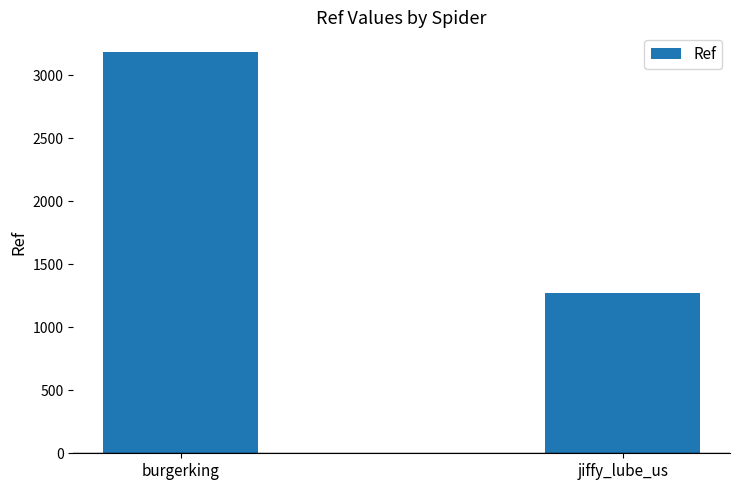

At which category does the chart reach its minimum across all series?

jiffy_lube_us